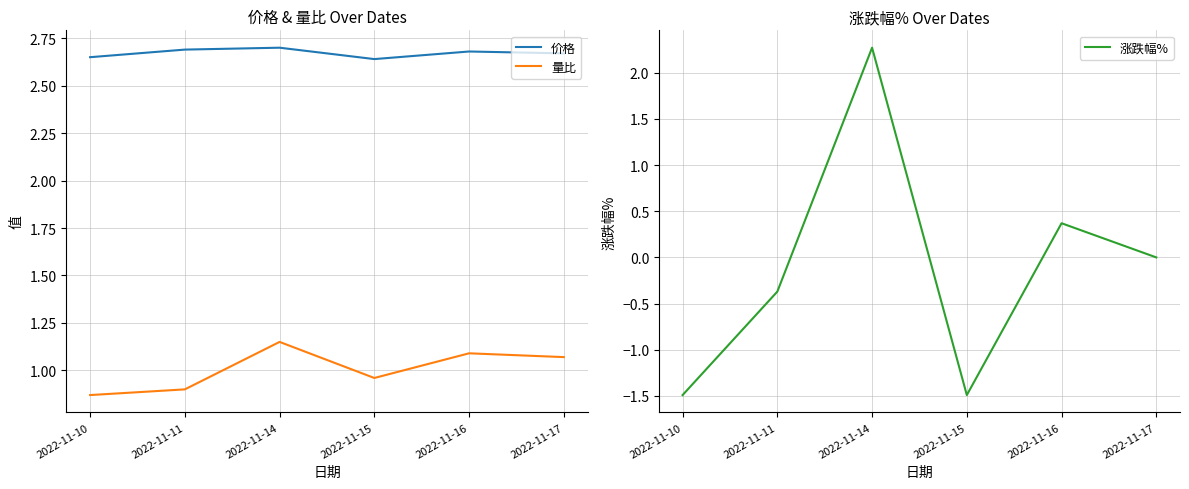

What are all the series names shown in the legend?

价格, 量比, 涨跌幅%